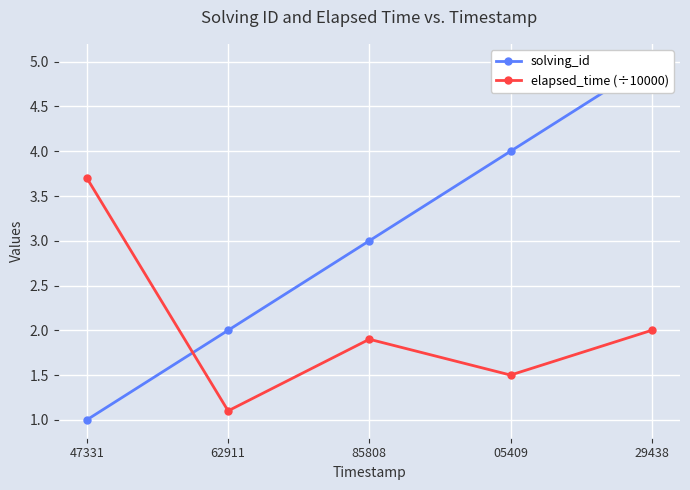

What is the sum of all solving_id values?

15.0